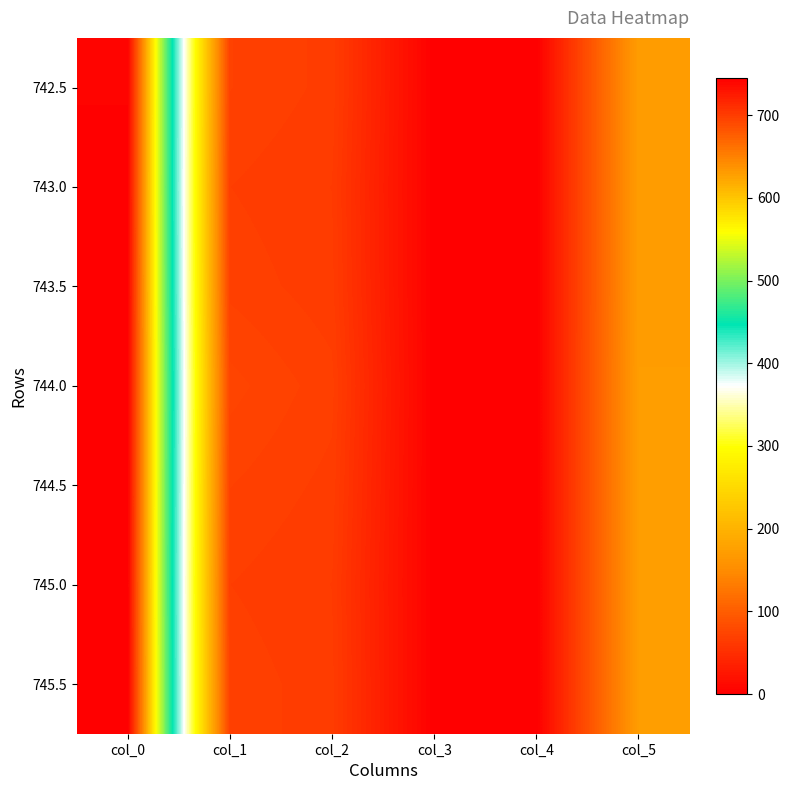

Reading left to right, transcribe all the data shown in this chart.

742.5: col_0=742.5	col_1=70.0	col_2=66.0	col_3=0.5	col_4=0.0	col_5=171.0
743.0: col_0=743.0	col_1=67.0	col_2=64.0	col_3=0.5	col_4=0.0	col_5=171.0
743.5: col_0=743.5	col_1=69.0	col_2=65.0	col_3=0.5	col_4=0.0	col_5=171.0
744.0: col_0=744.0	col_1=74.0	col_2=68.0	col_3=0.5	col_4=0.0	col_5=172.0
744.5: col_0=744.5	col_1=70.0	col_2=66.0	col_3=0.5	col_4=0.0	col_5=172.0
745.0: col_0=745.0	col_1=67.0	col_2=64.0	col_3=0.5	col_4=0.0	col_5=172.0
745.5: col_0=745.5	col_1=69.0	col_2=65.0	col_3=0.5	col_4=0.0	col_5=172.0